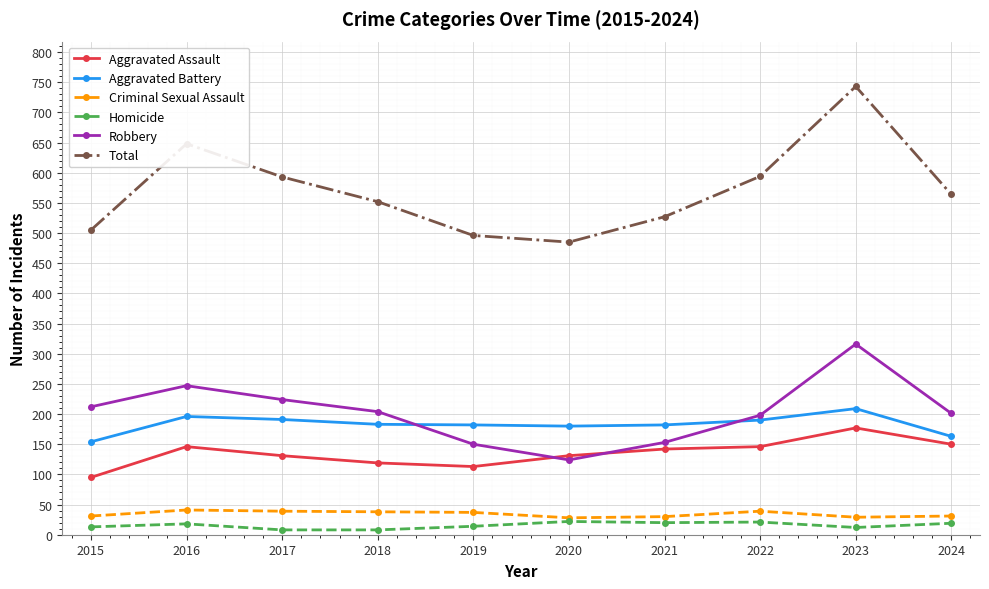

What is the difference between the maximum and second lowest values in the Aggravated Battery series?

46